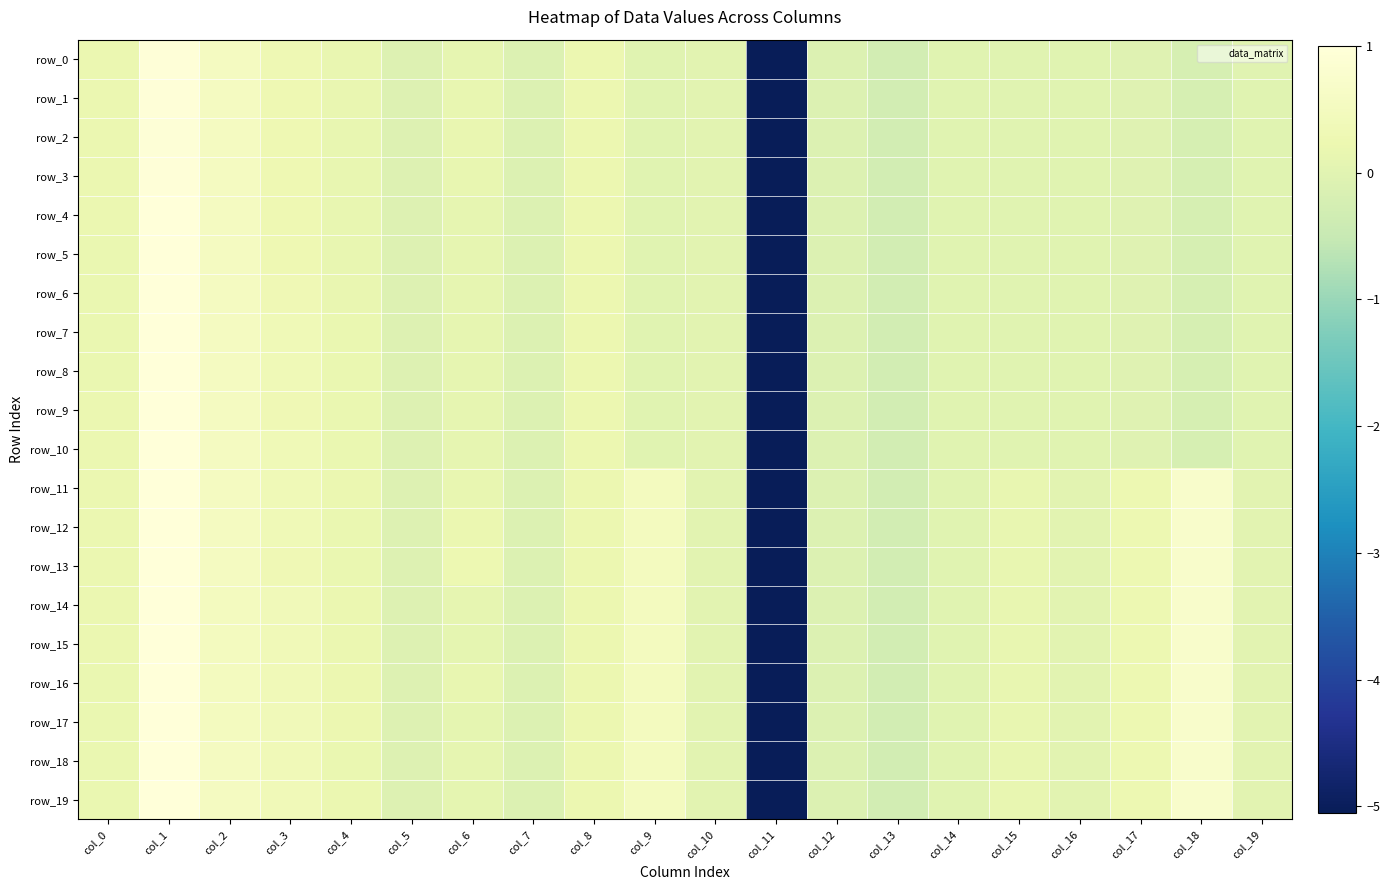

How many data points does each series have?

20